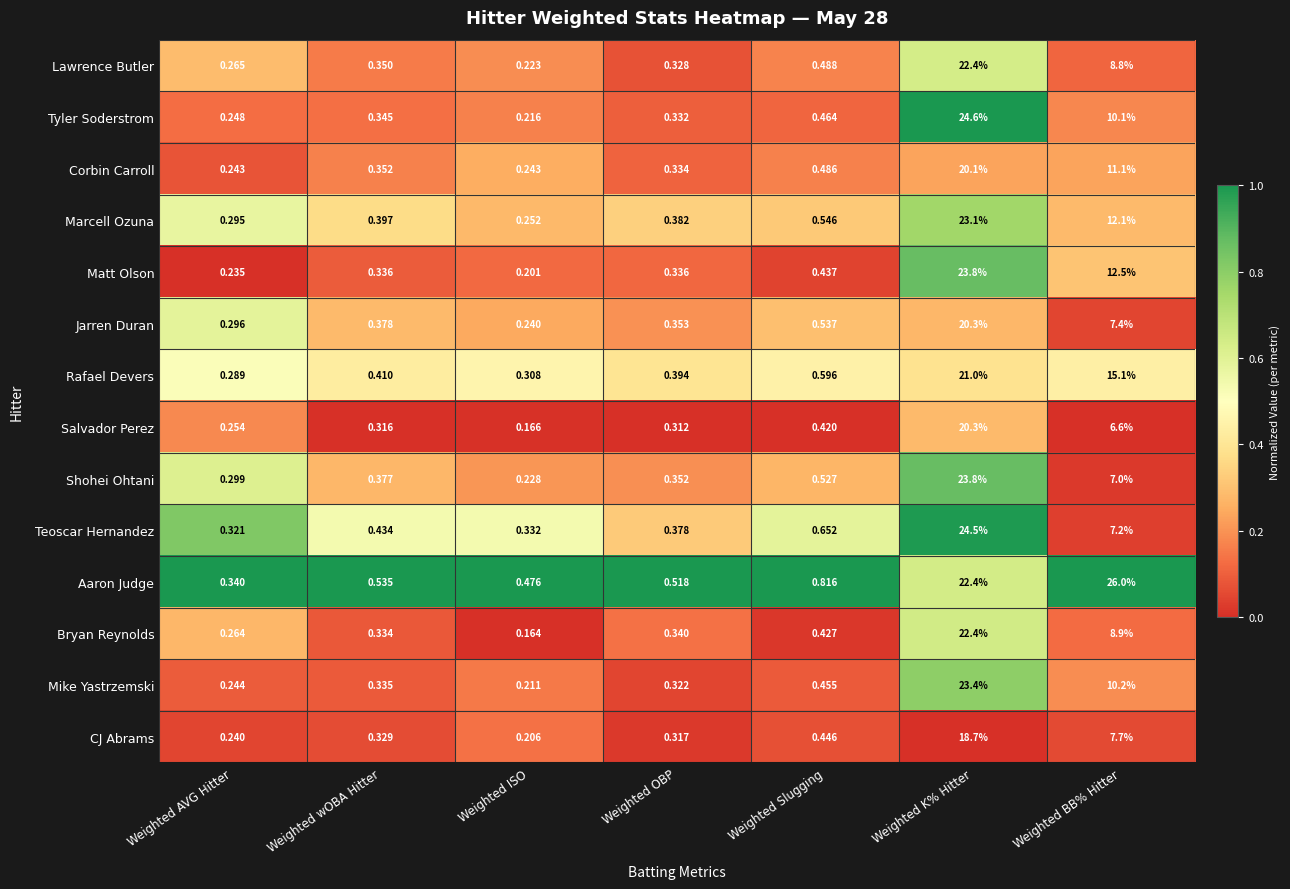

At which category does the chart reach its minimum across all series?

Weighted ISO